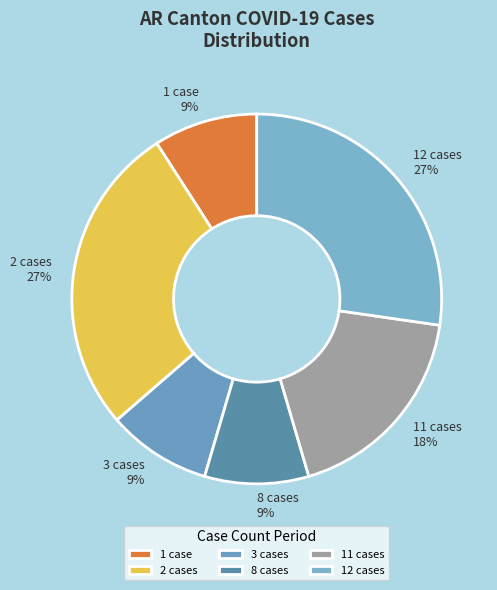

How many segments does this pie chart have?

6